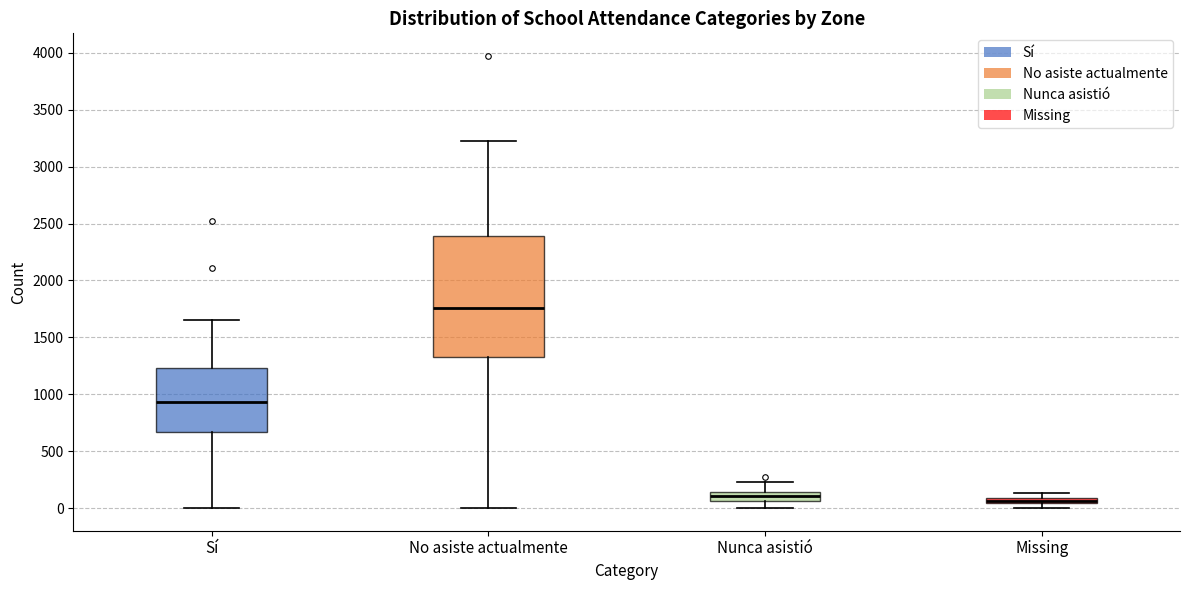

Where is the upper edge of the box for Missing on the y-axis? The values are not printed on the chart, so give them approximately, as read against the axis.

100